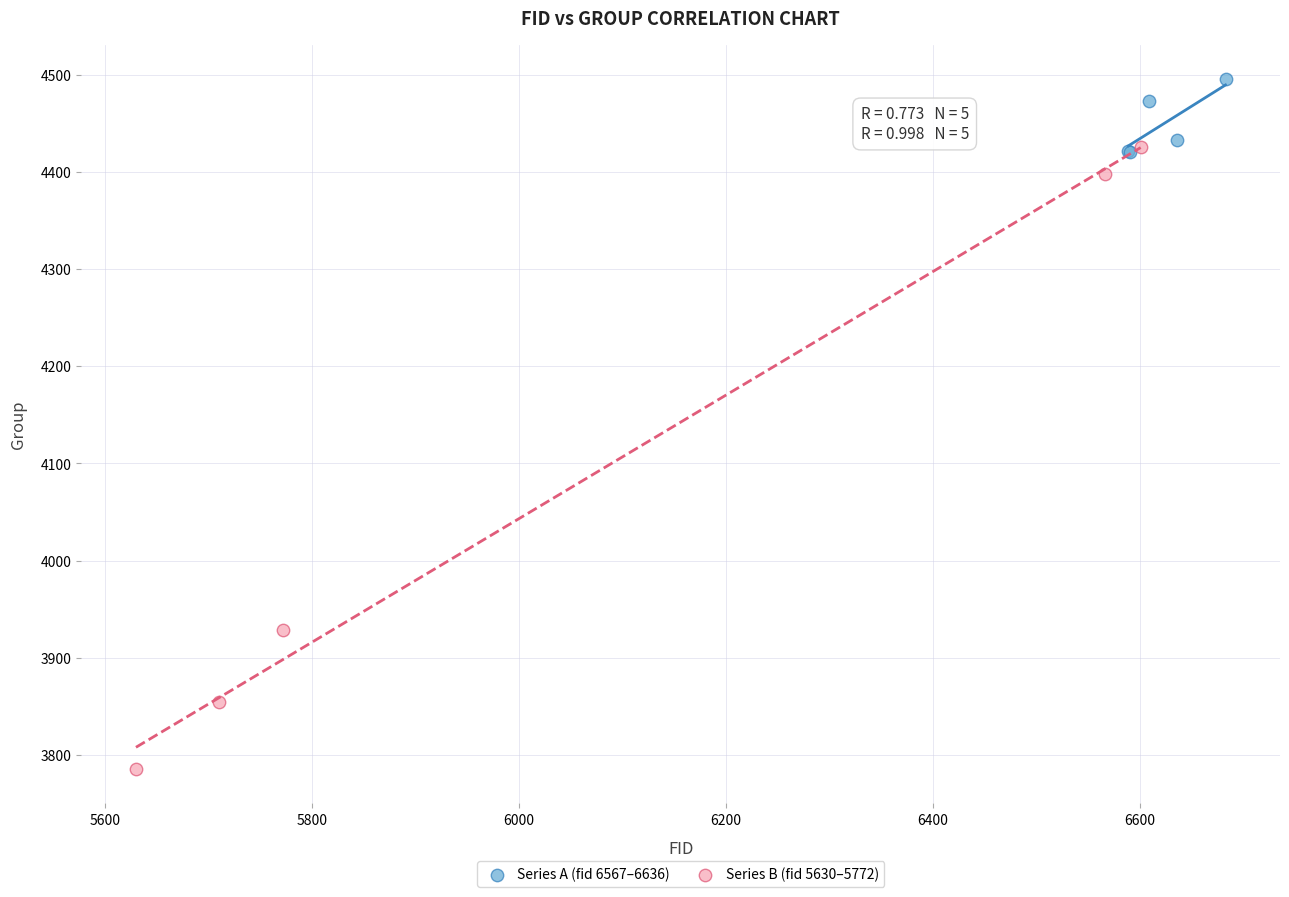

Which series contains the highest Y value?

Series A (fid 6567–6636)